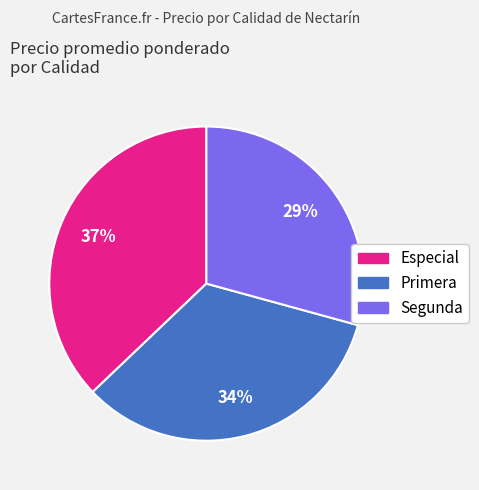

How many slices are in this pie chart?

3